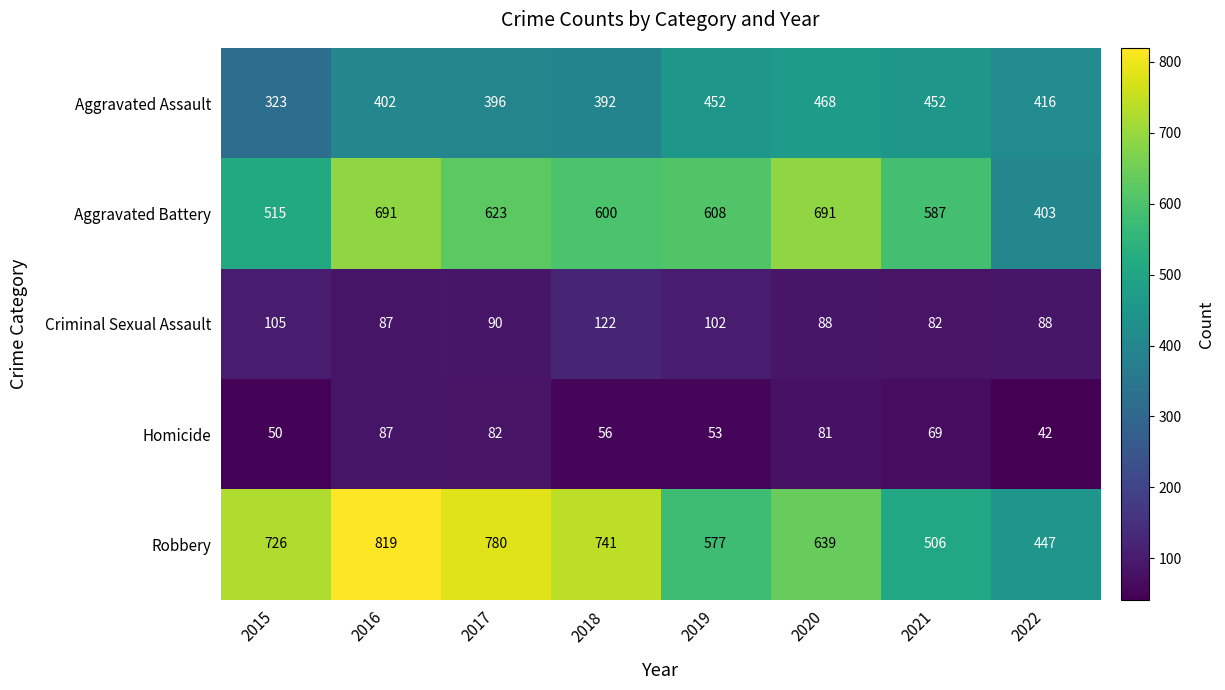

At which category is the sum across all series the highest?

2016